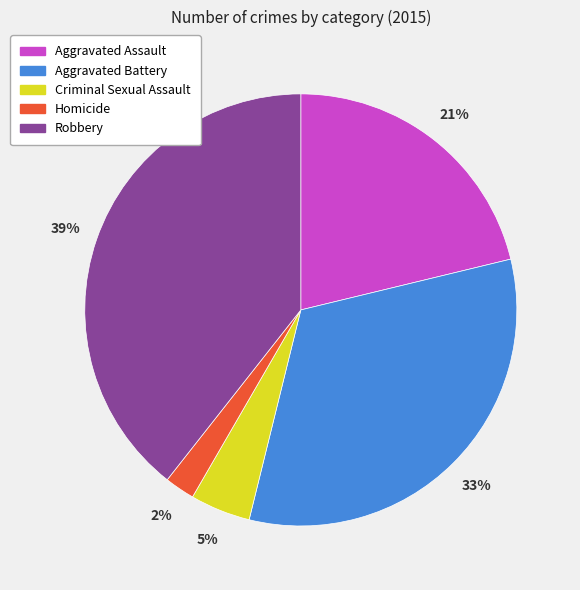

Is Aggravated Assault the majority of the pie?

No